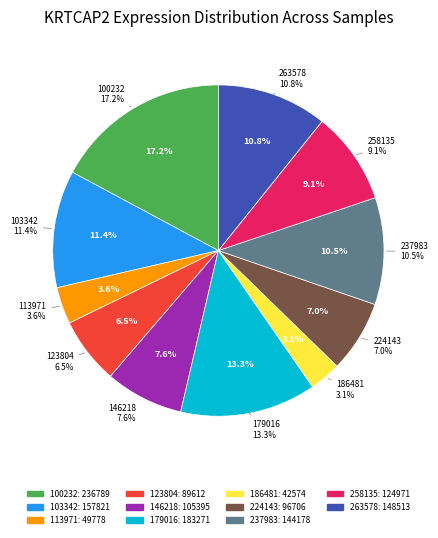

What is the ratio of the value at 123804 to the value at 237983?

0.6